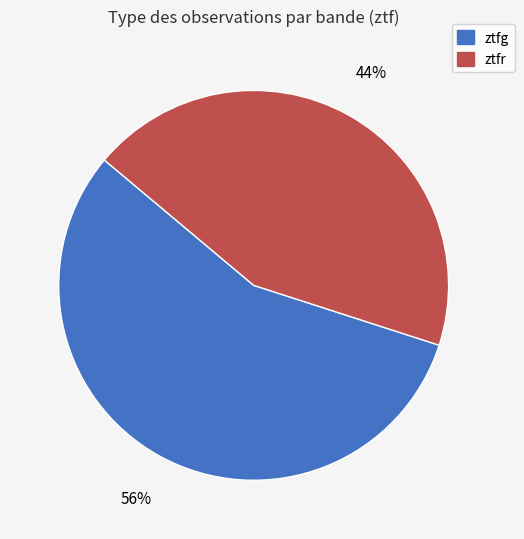

How many segments does this pie chart have?

2